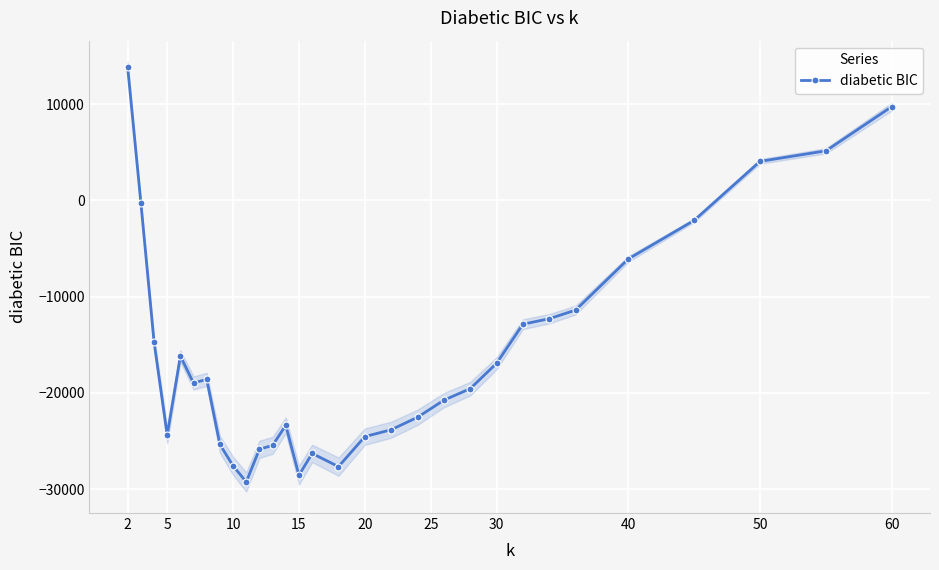

Where is the first local minimum for diabetic BIC?

5